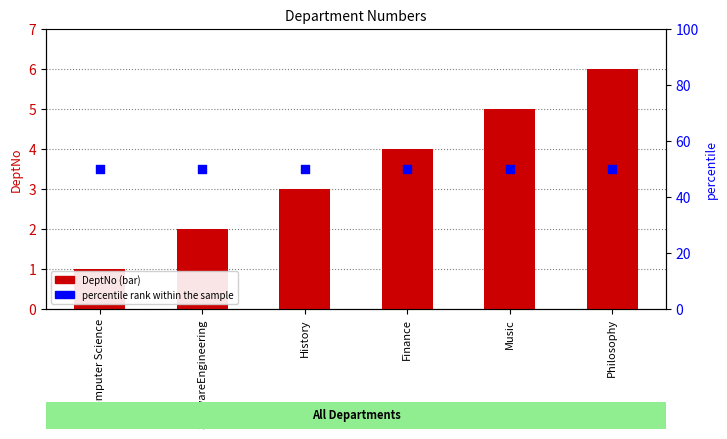

Which series contains the highest Y value?

percentile rank within the sample